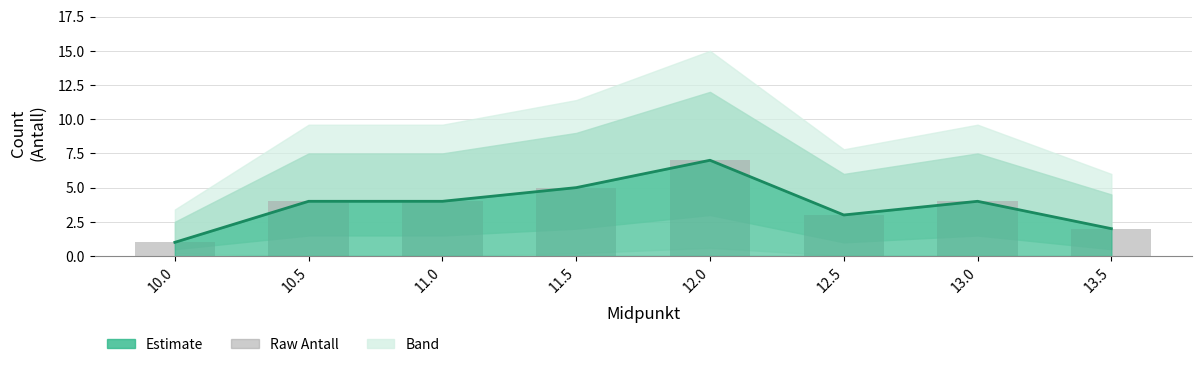

Count the number of categories in the chart.

8